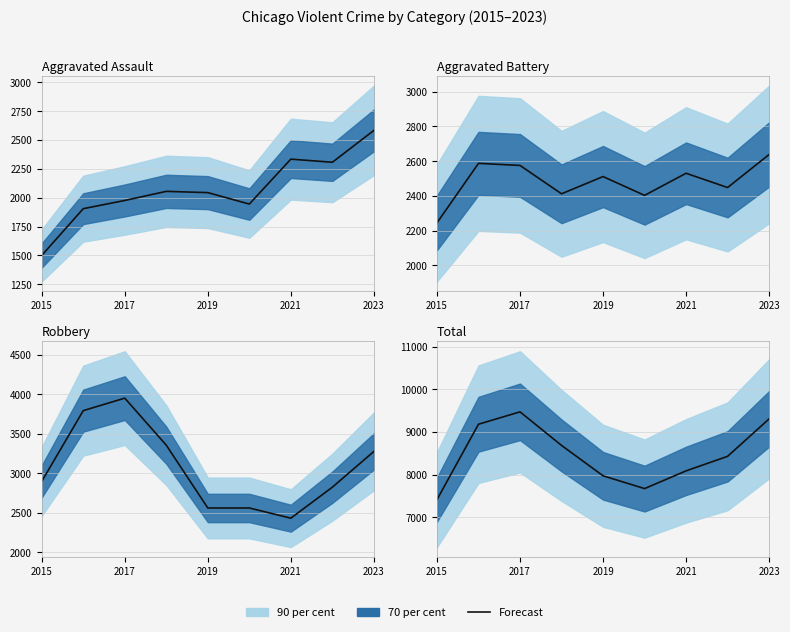

What is the average value?

8470